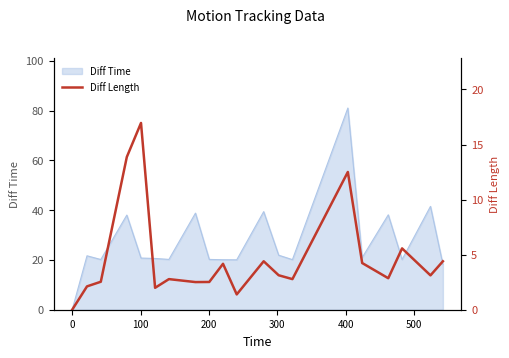

What is the maximum value for Diff Time?

81.0